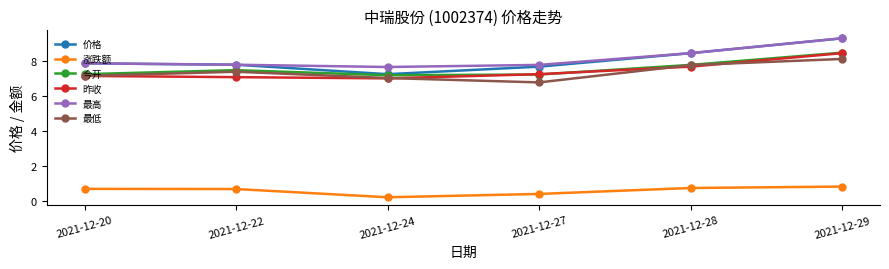

How many data points in 最低 are above 7?

5